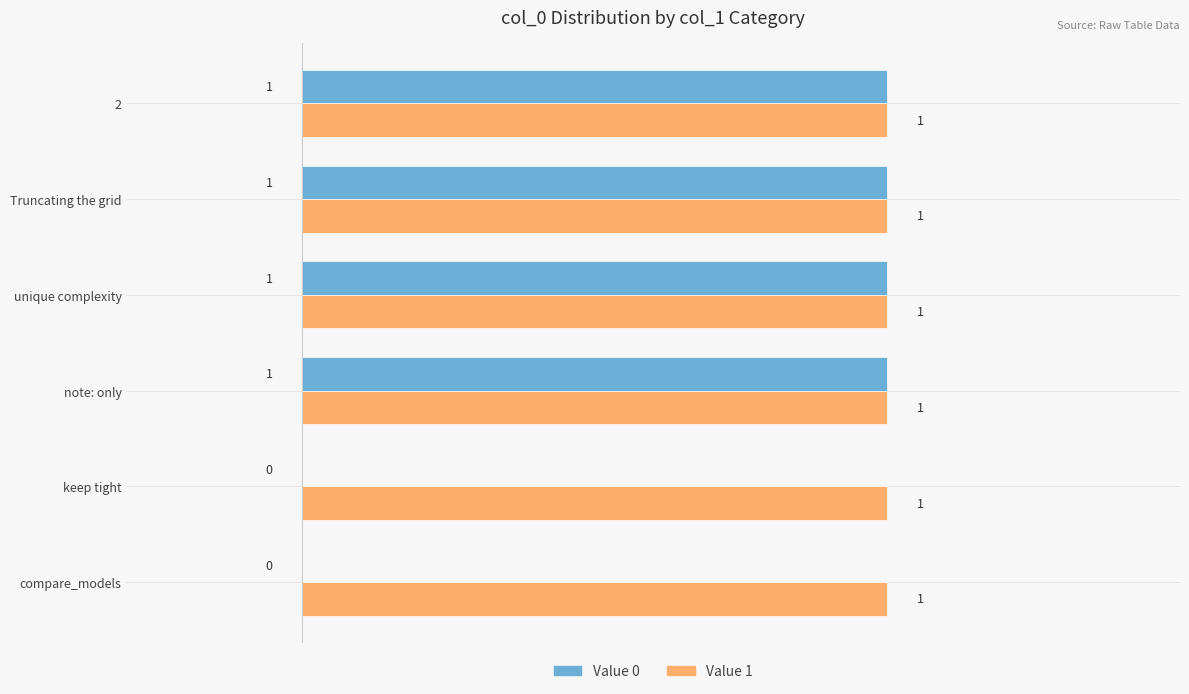

Which series has the largest total across all categories?

Value 1